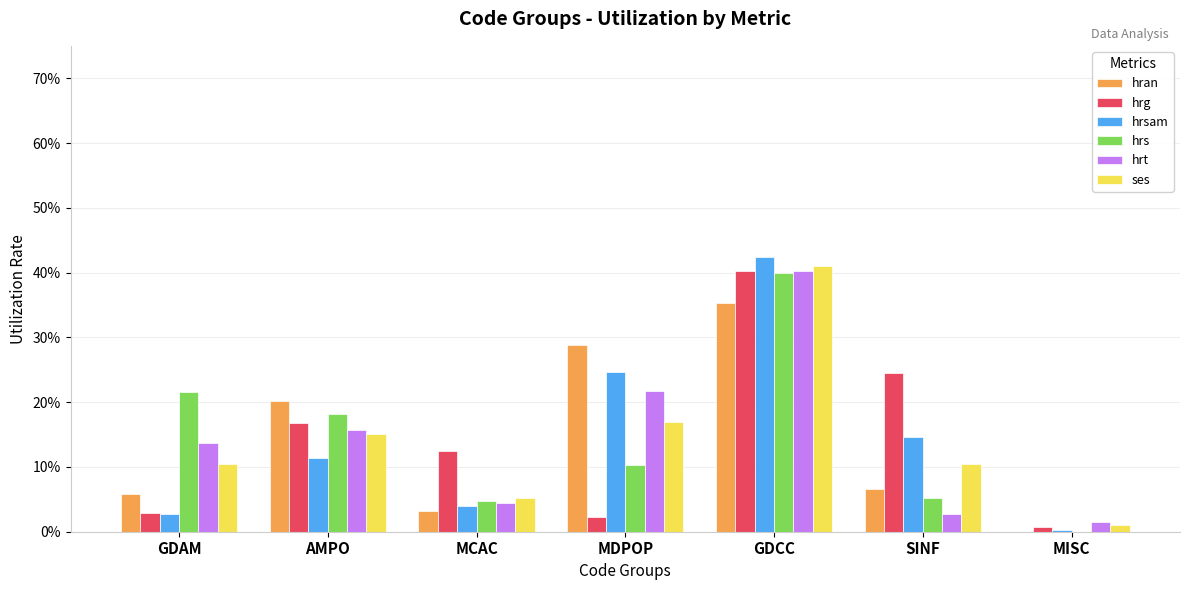

What are all the series names shown in the legend?

hran, hrg, hrsam, hrs, hrt, ses